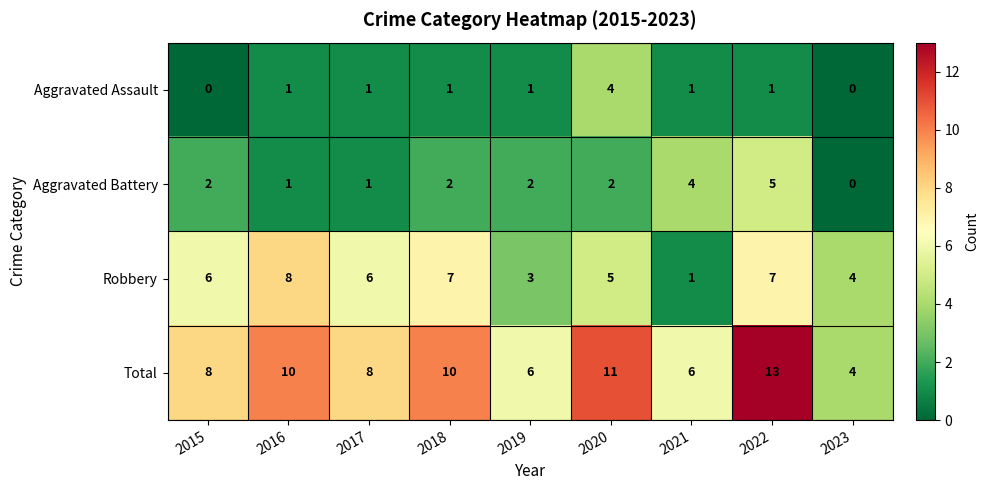

What is the difference between the highest and lowest values at 2021?

5